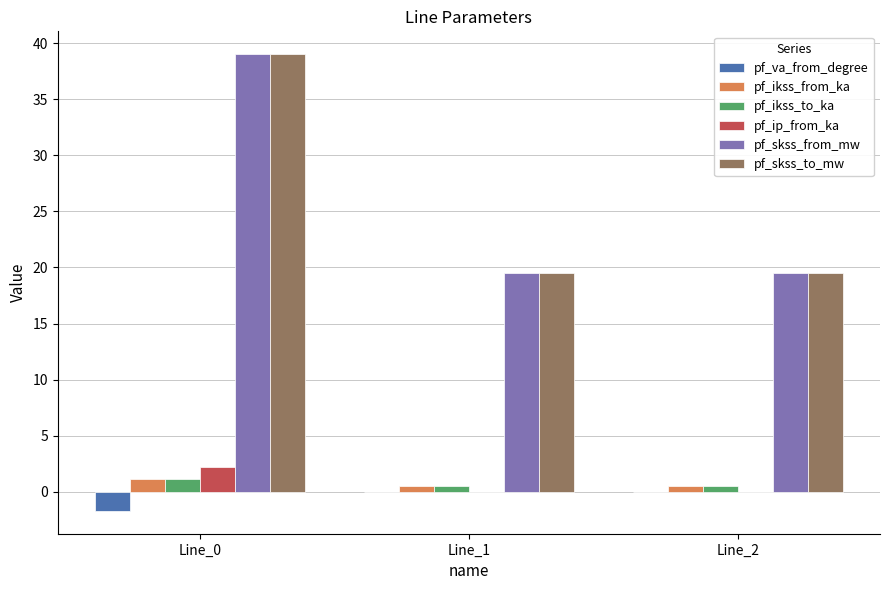

What is the total value across all series at Line_0?

80.8